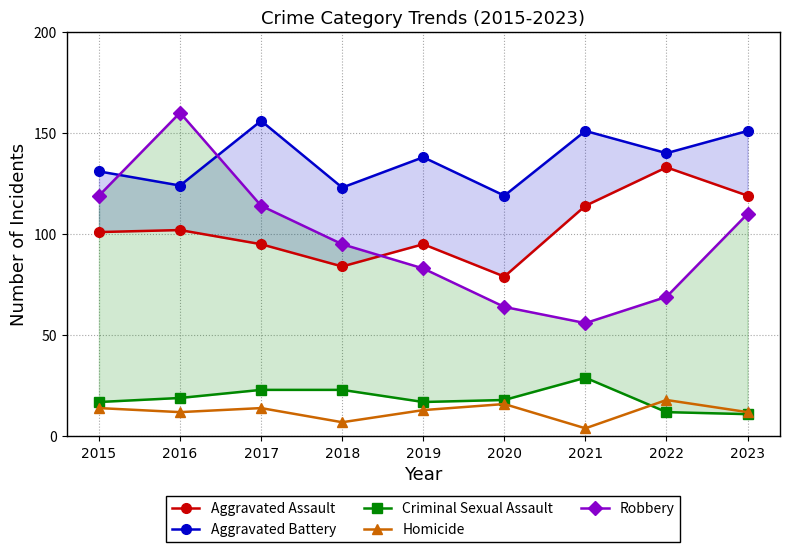

True or false: Aggravated Battery has more than 0 points higher than both neighbors.

True